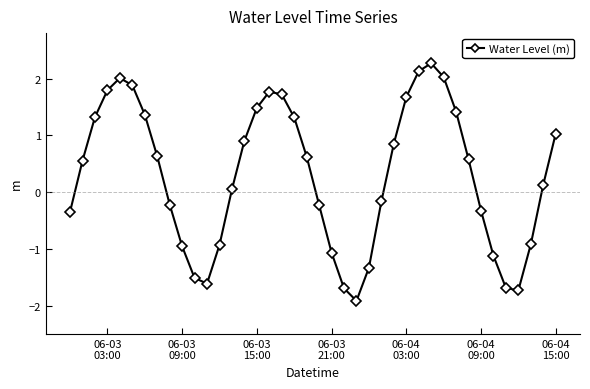

What is the average value?

0.3